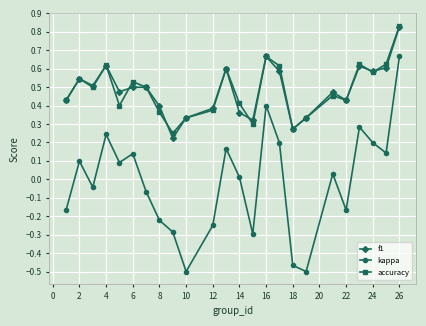

Which series has the widest spread of values?

kappa